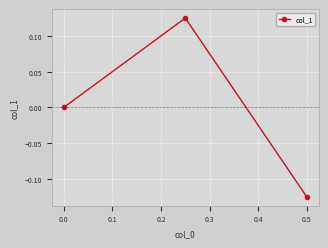

What is the greatest value displayed?

0.1